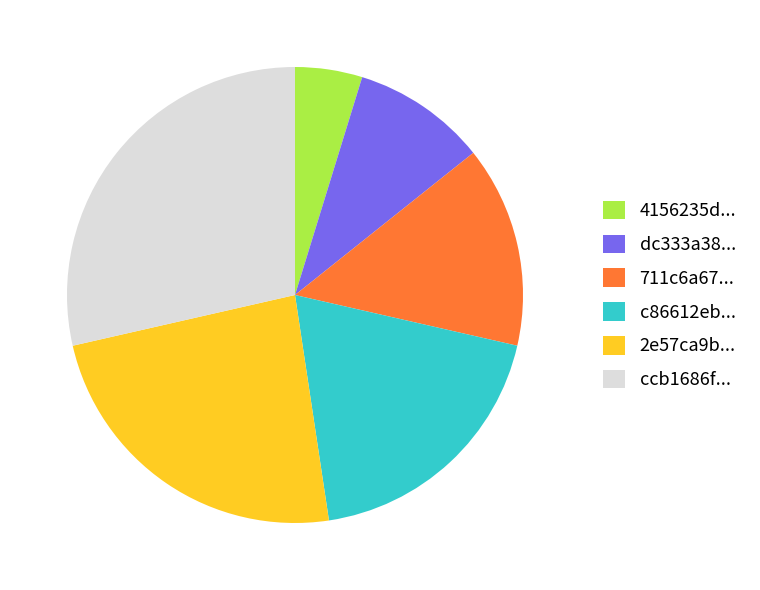

Is there any slice that represents more than half of the pie?

No